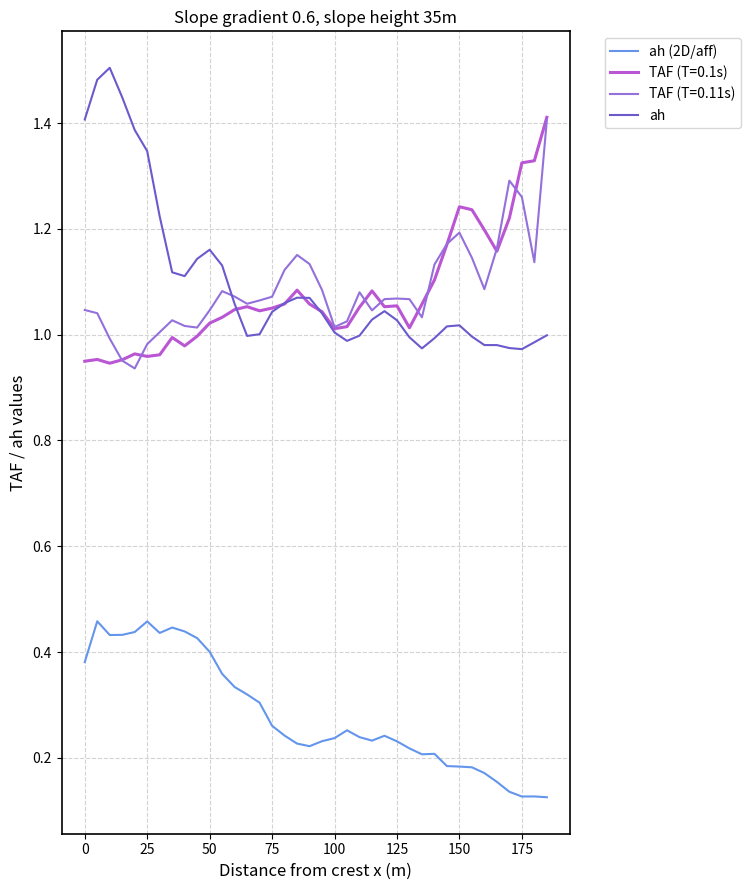

True or false: ah (2D/aff) and TAF (T=0.11s) intersect in this chart.

False